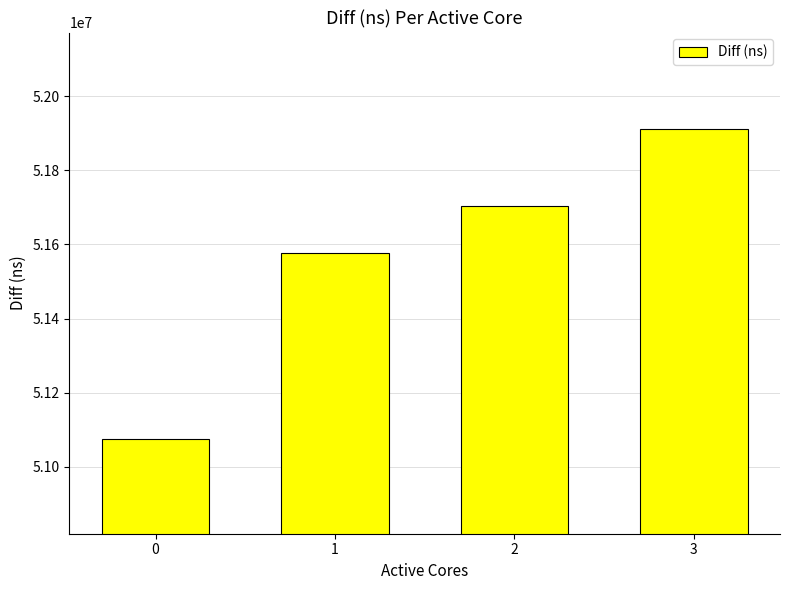

Reading left to right, extract all data points from this chart.

0=51075353	1=51576673	2=51703156	3=51912067